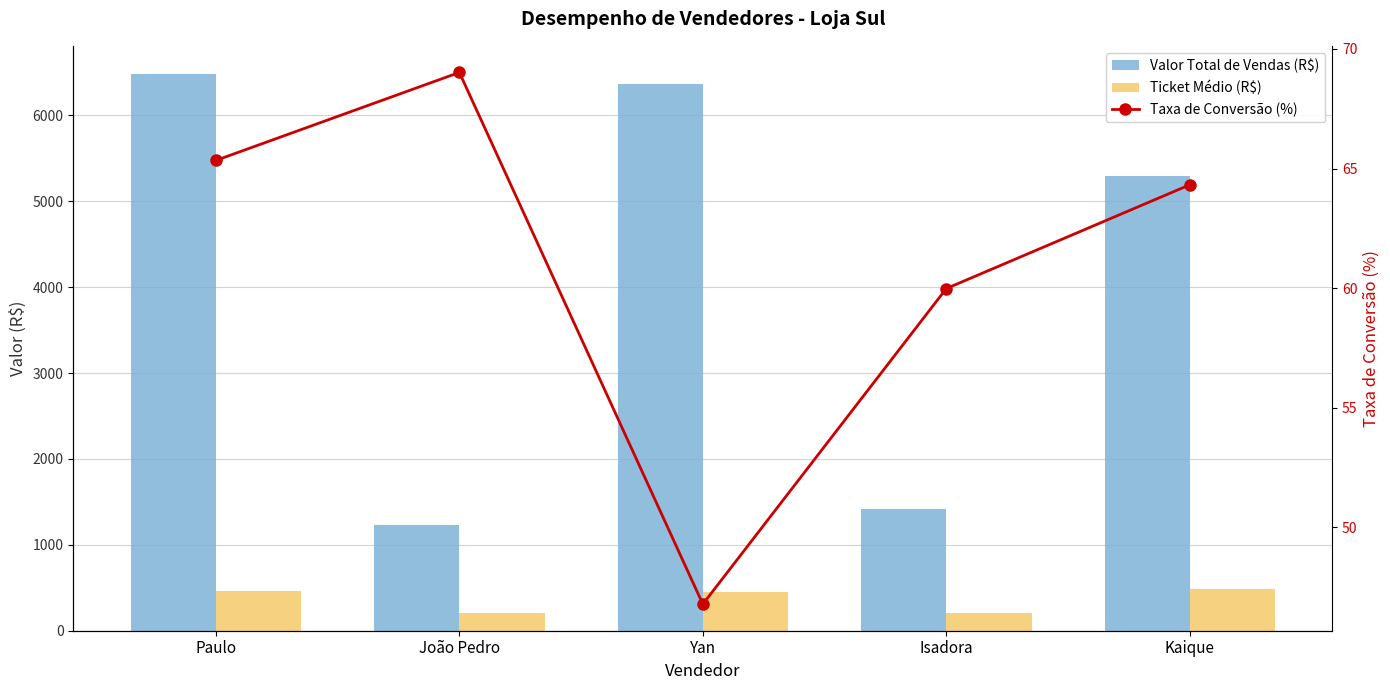

Which category has the highest value in the Taxa de Conversão (%) series?

João Pedro